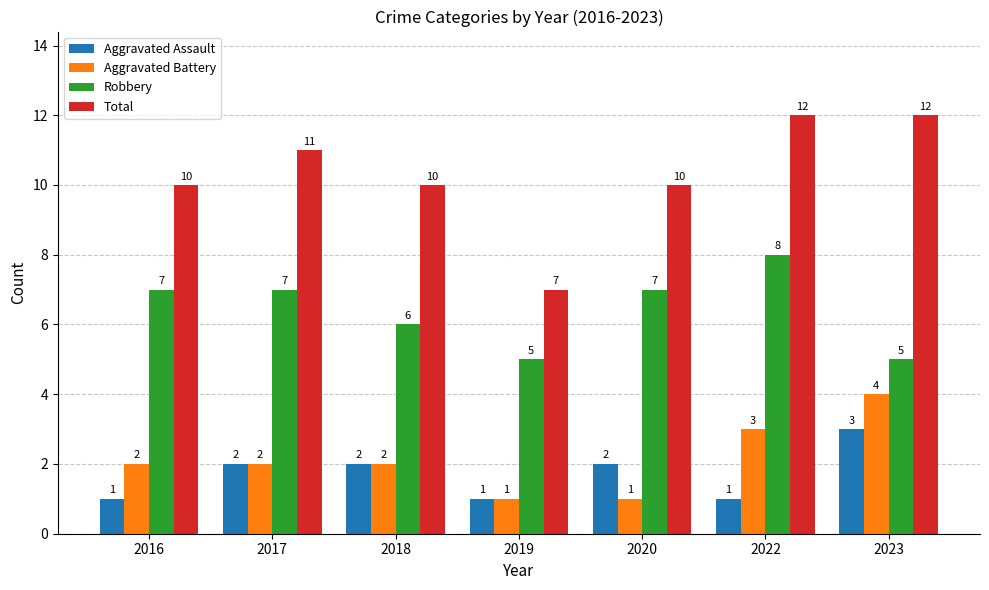

How many Aggravated Assault values are between 1 and 2?

6